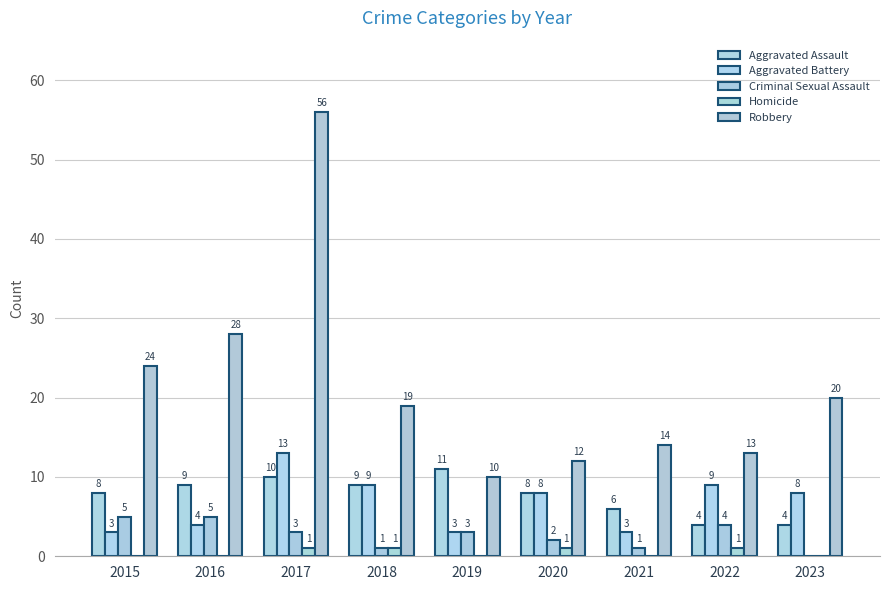

What is the sum of the Aggravated Assault values at 2022 and 2020?

12